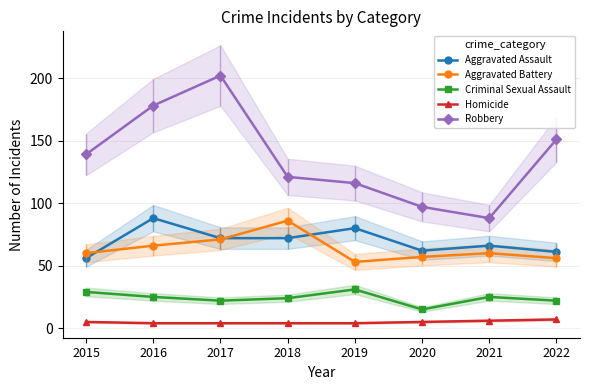

List the series in order of their peak value, lowest first.

Homicide, Criminal Sexual Assault, Aggravated Battery, Aggravated Assault, Robbery